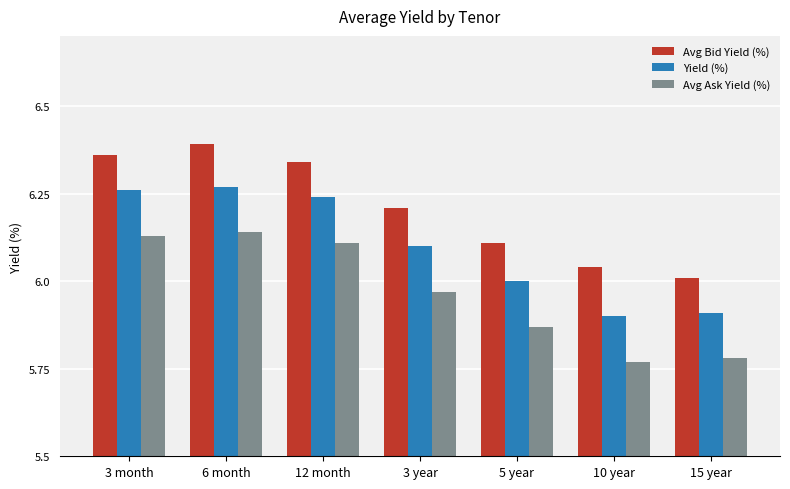

At how many categories does at least one series exceed 6?

7